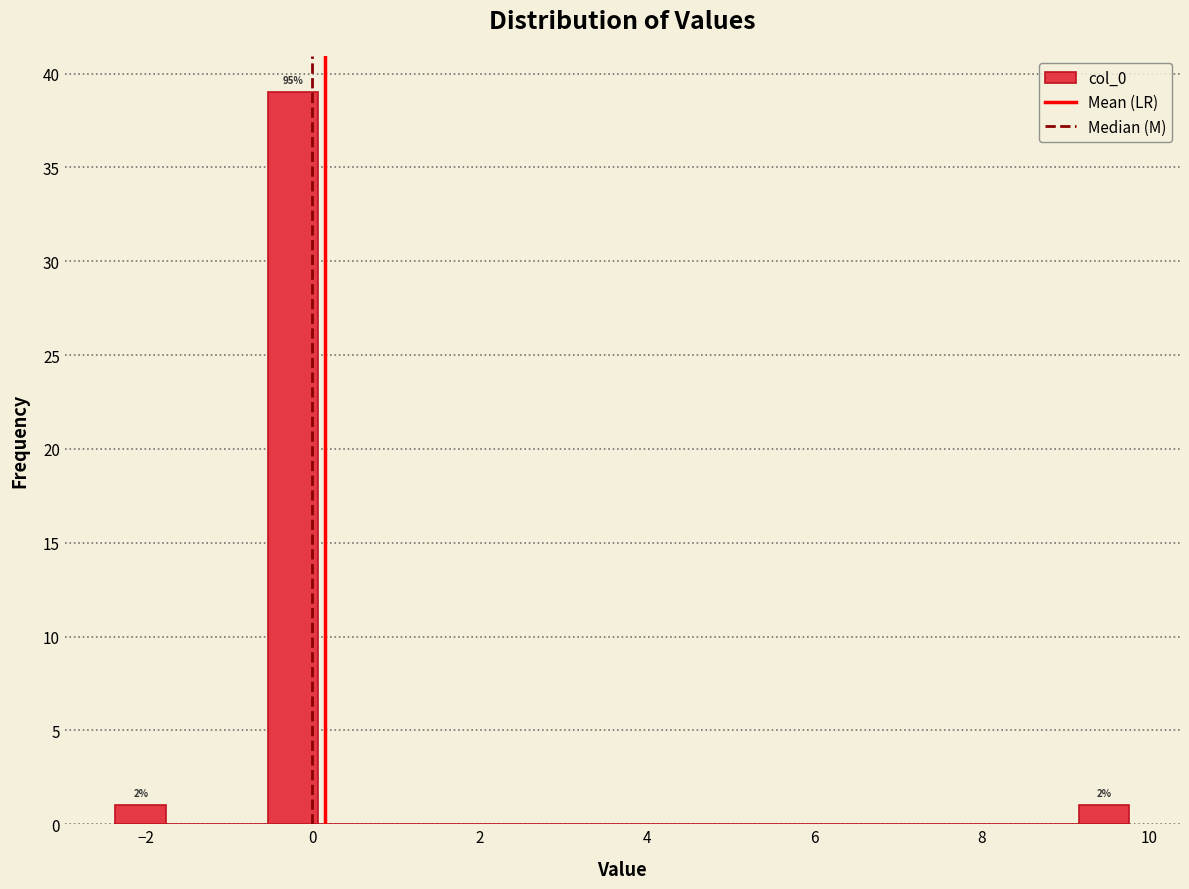

Around what value on the x-axis is the tallest bar? Give the approximate position of its centre, as read against the axis.

-0.2